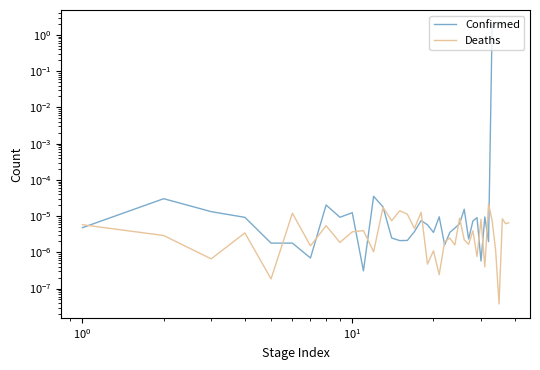

After their last crossing, which series has the higher values: Deaths or Confirmed?

Confirmed